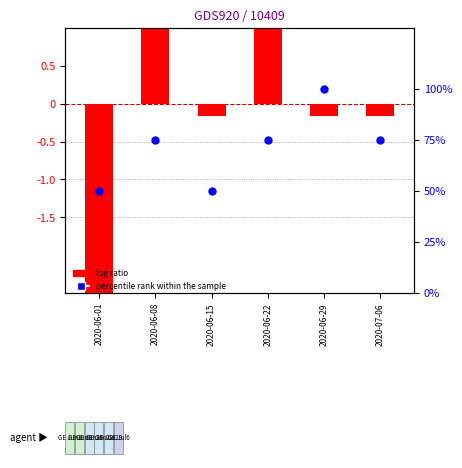

What is the total value across all series at 2020-06-29?

99.8